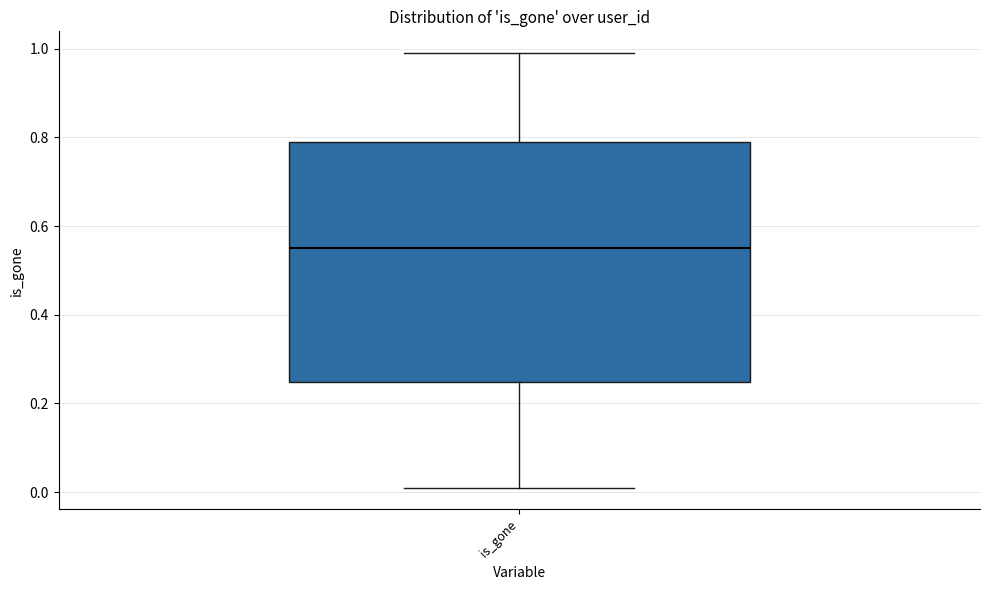

Read this box plot against the y-axis: the position of the median line, the range covered by the box, and the ends of both whiskers. The values are not printed on the chart, so give them approximately, as read against the axis.

median 0.56, box 0.24 to 0.80, whiskers 0.02 to 1.00